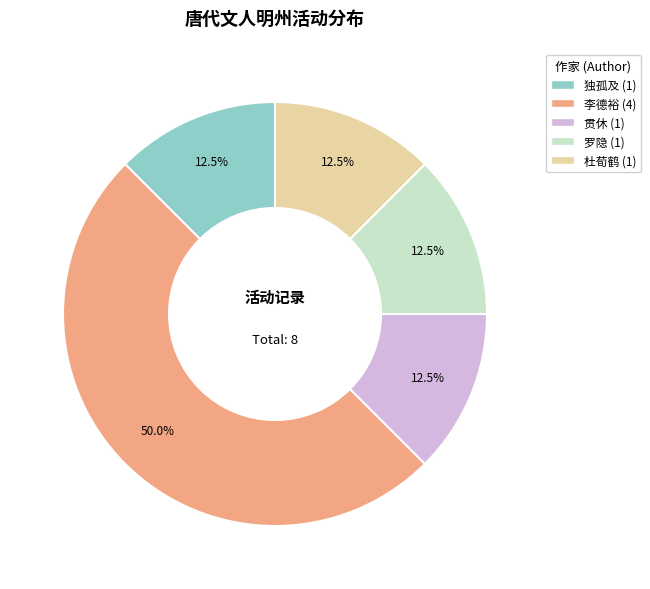

Do 独孤及 and 罗隐 together represent more than half of the pie?

No